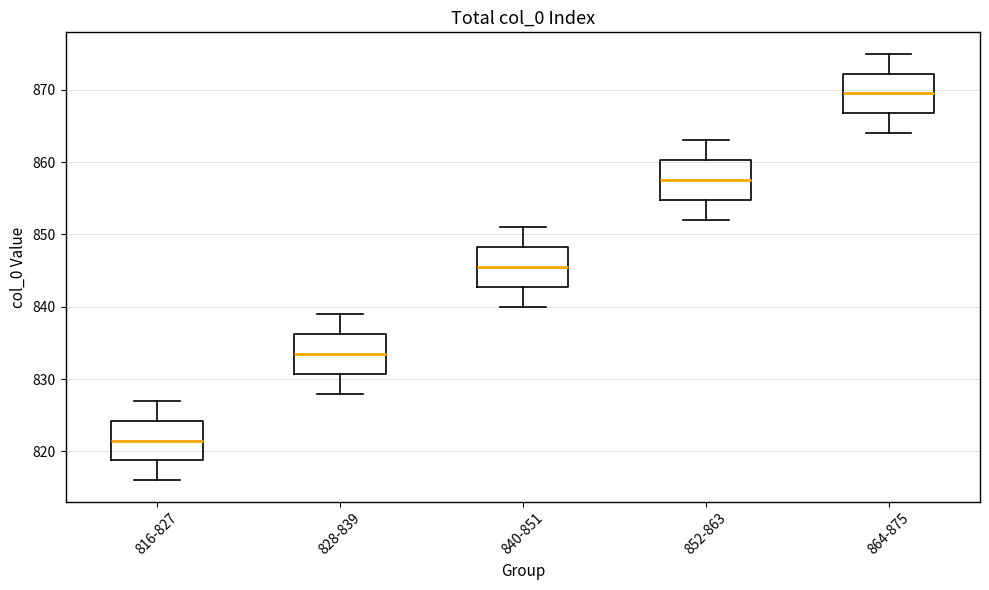

Reading left to right, transcribe this box plot: for each box, give where its median line is, the range the box spans, and where its two whiskers end, as read against the y-axis. The values are not printed on the chart, so give them approximately, as read against the axis.

816-827: median 822, box 819 to 824, whiskers 816 to 827
828-839: median 834, box 831 to 836, whiskers 828 to 839
840-851: median 846, box 843 to 848, whiskers 840 to 851
852-863: median 858, box 855 to 860, whiskers 852 to 863
864-875: median 870, box 867 to 872, whiskers 864 to 875